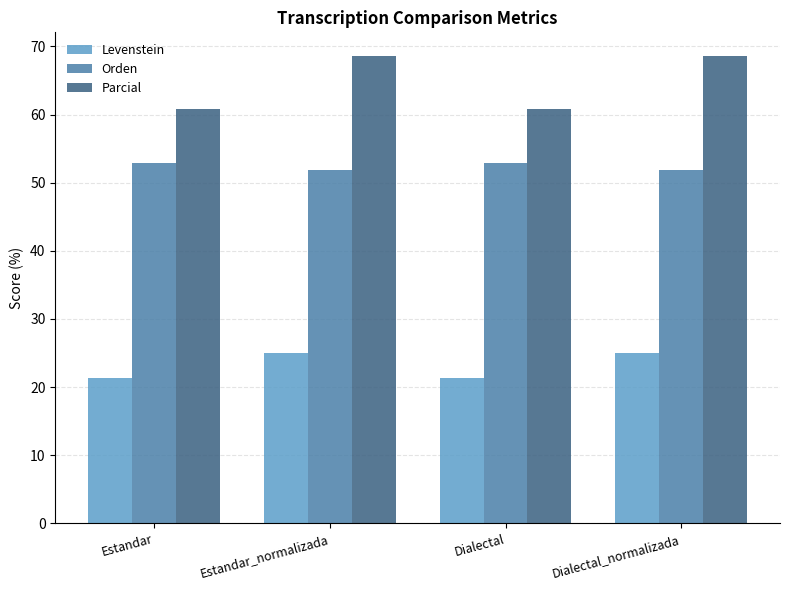

Which series has the largest range (max minus min)?

Parcial